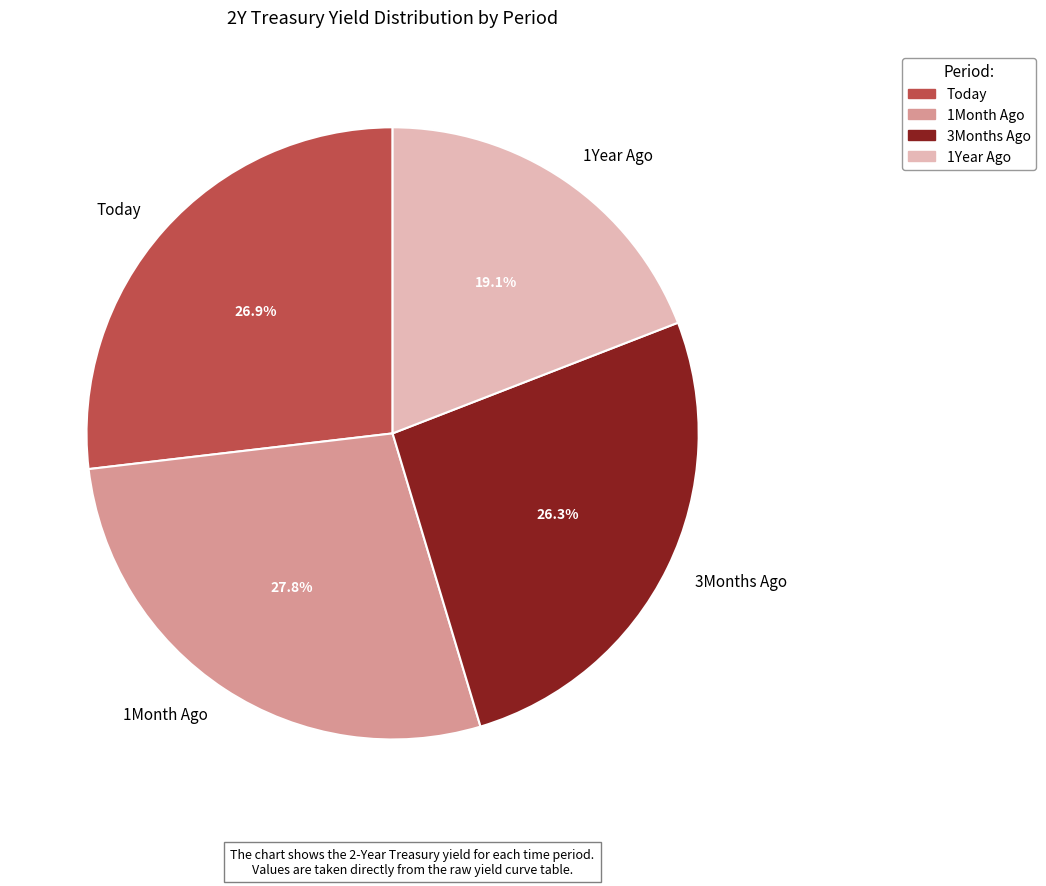

What is the smallest slice in the pie chart?

1Year Ago